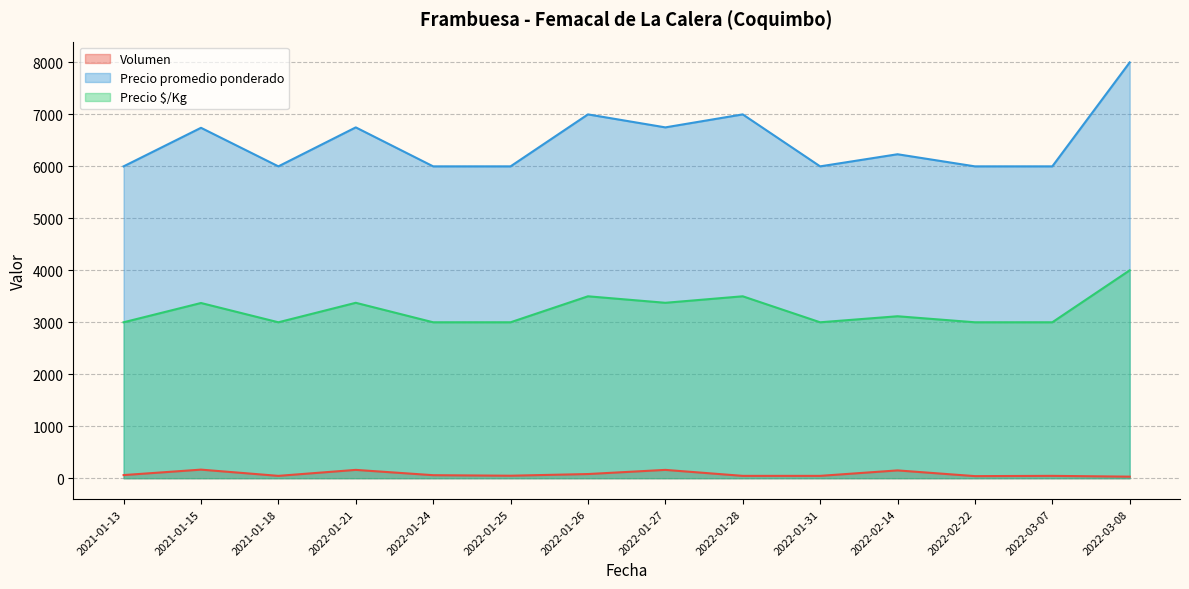

What is the label of the 4th point from the right?

2022-02-14